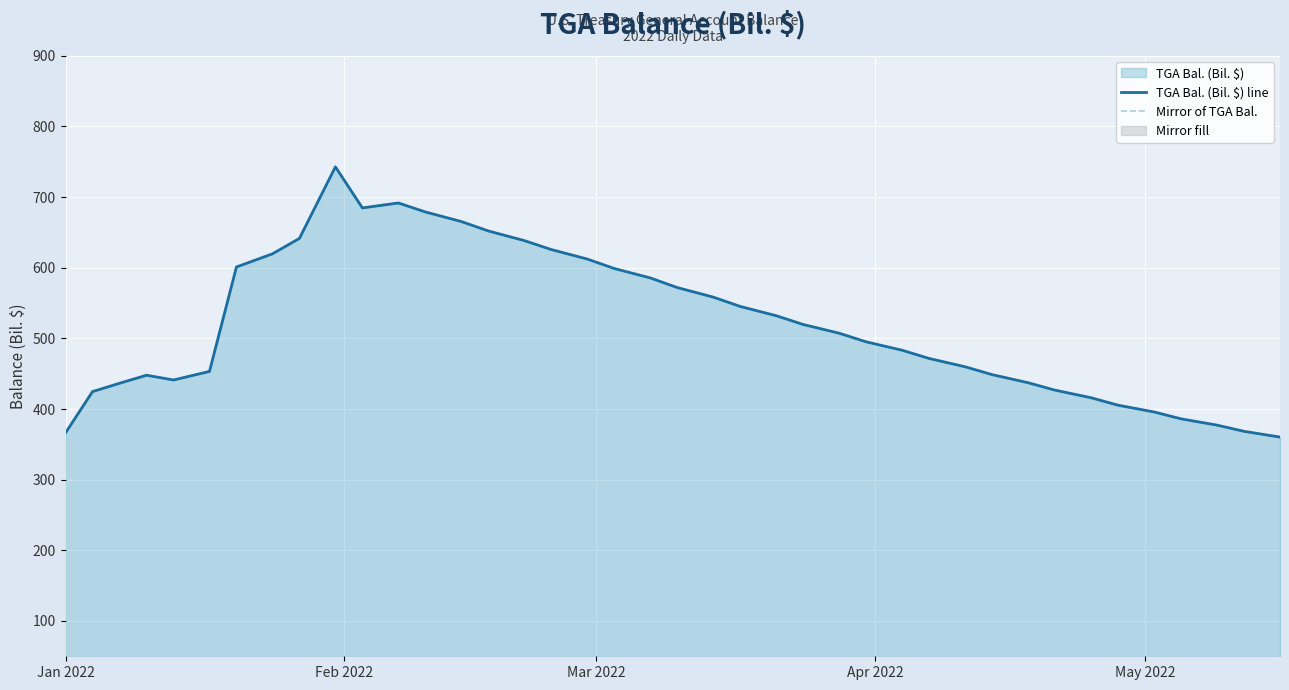

What is the value of the TGA Bal. (Bil. $) line point at the 40th from the left?

360.3